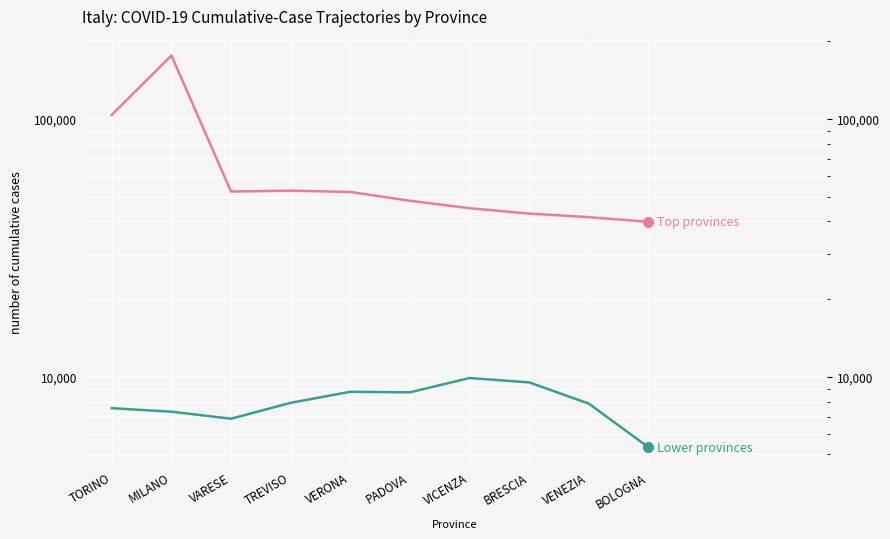

Where is Lower Provinces (CASI_CUMULATIVI) nearest to the value 7605?

TORINO